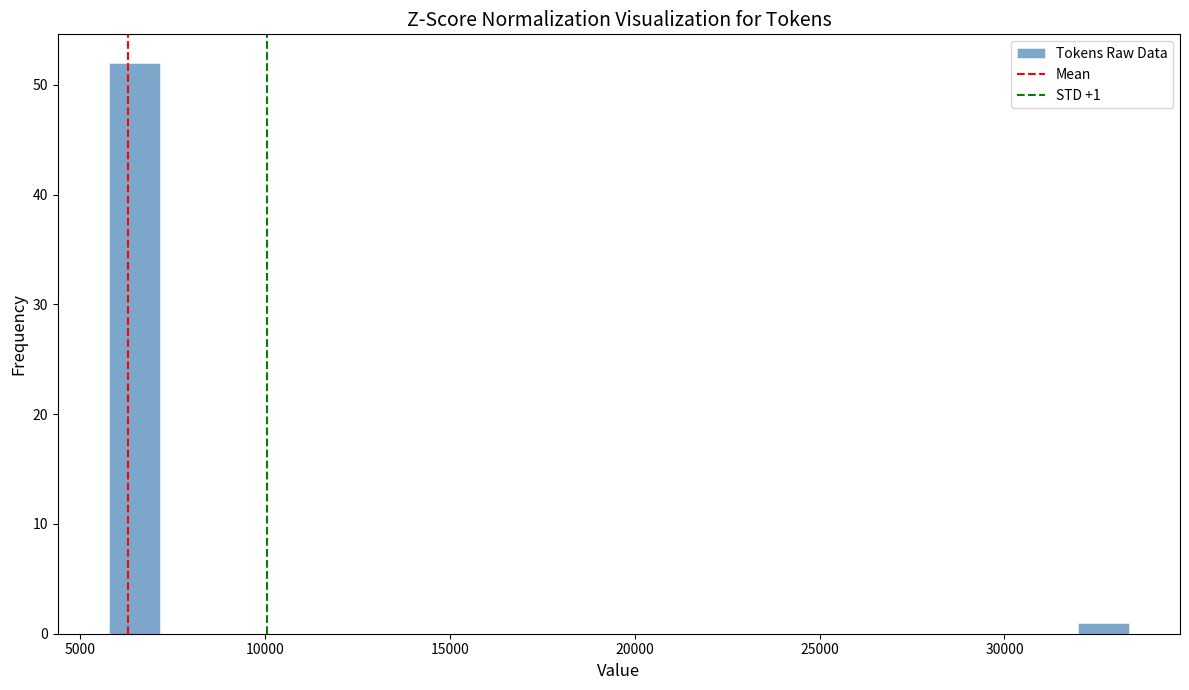

Around what value on the x-axis is the tallest bar? Give the approximate position of its centre, as read against the axis.

6500